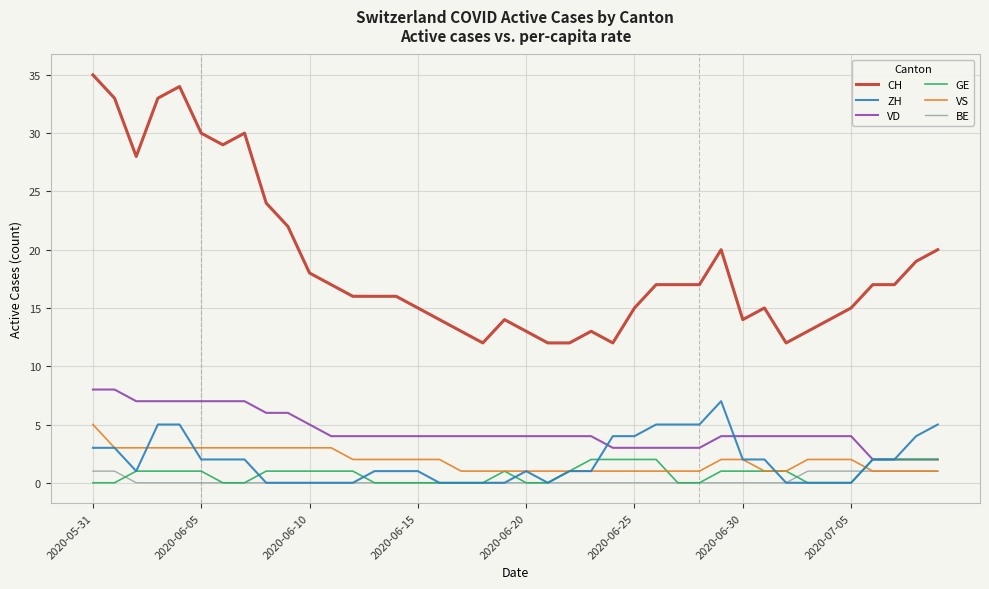

What is the difference between the second highest and second lowest values in the ZH series?

5